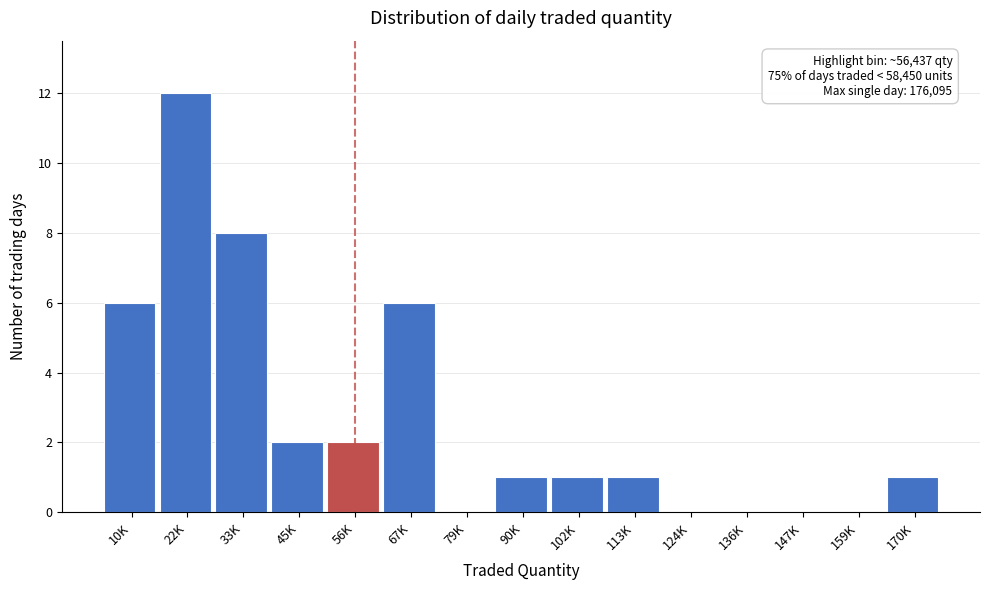

Reading left to right, list all the values displayed in this chart.

10K=6	22K=12	33K=8	45K=2	56K=2	67K=6	79K=0	90K=1	102K=1	113K=1	124K=0	136K=0	147K=0	159K=0	170K=1